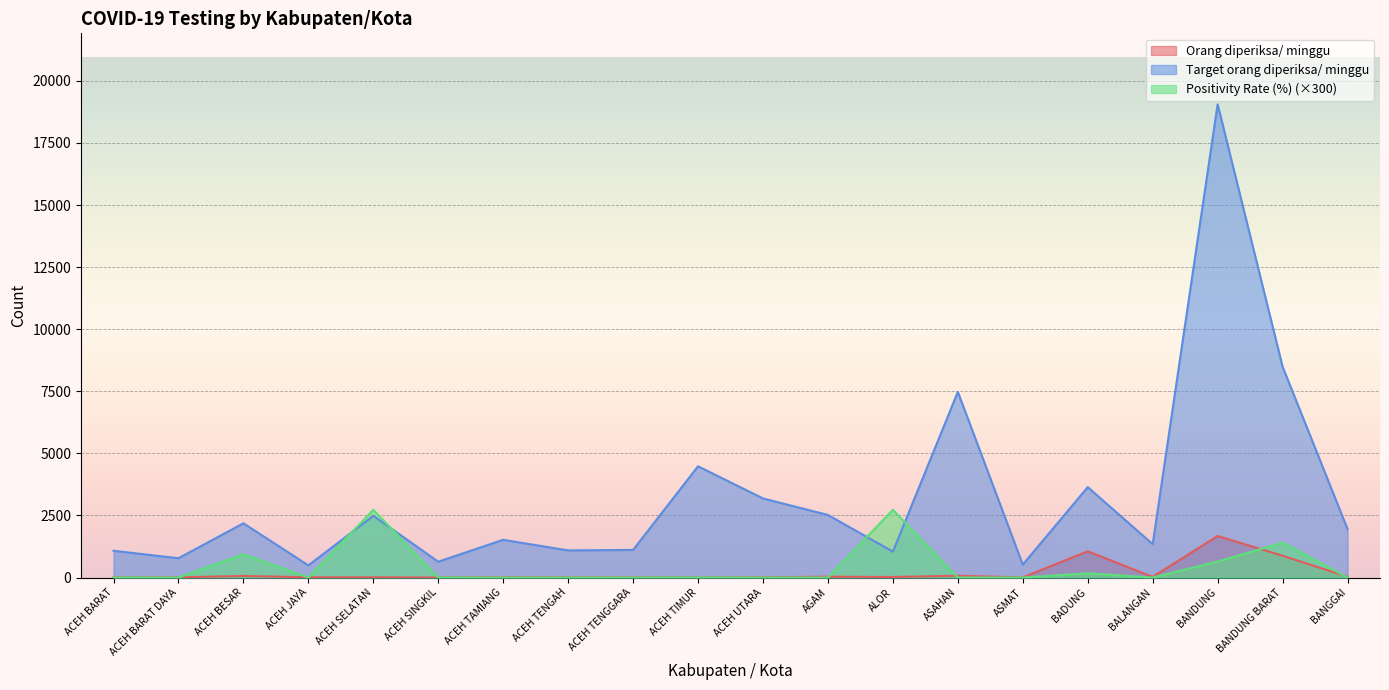

Which series has the largest range (max minus min)?

Target orang diperiksa/ minggu